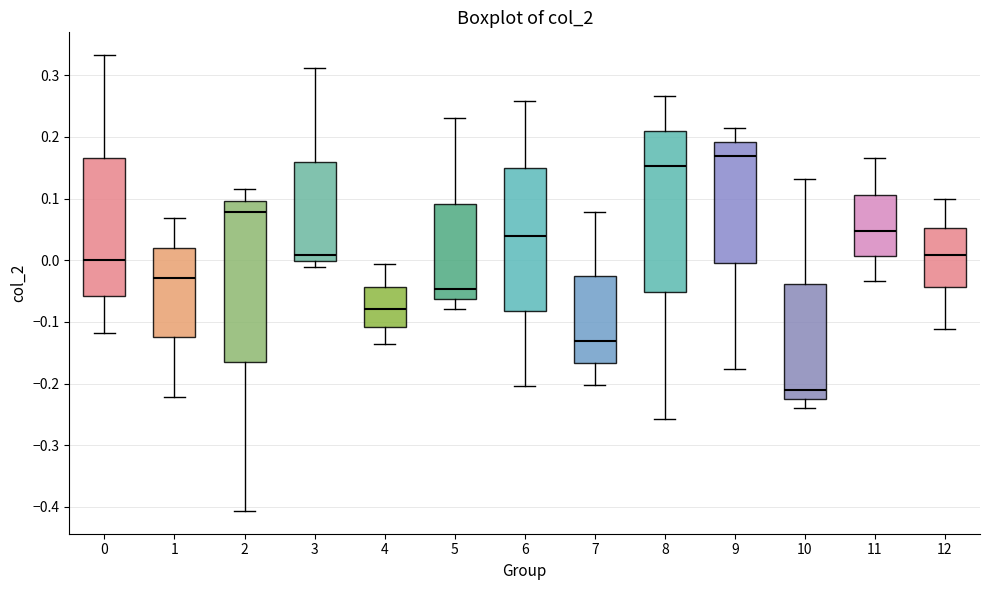

Reading left to right, transcribe this box plot: for each box, give where its median line is, the range the box spans, and where its two whiskers end, as read against the y-axis. The values are not printed on the chart, so give them approximately, as read against the axis.

0: median 0.00, box -0.06 to 0.17, whiskers -0.12 to 0.33
1: median -0.03, box -0.12 to 0.02, whiskers -0.22 to 0.07
2: median 0.08, box -0.16 to 0.10, whiskers -0.41 to 0.12
3: median 0.01, box 0.00 to 0.16, whiskers -0.01 to 0.31
4: median -0.08, box -0.11 to -0.04, whiskers -0.14 to -0.01
5: median -0.05, box -0.06 to 0.09, whiskers -0.08 to 0.23
6: median 0.04, box -0.08 to 0.15, whiskers -0.20 to 0.26
7: median -0.13, box -0.17 to -0.03, whiskers -0.20 to 0.08
8: median 0.15, box -0.05 to 0.21, whiskers -0.26 to 0.27
9: median 0.17, box 0.00 to 0.19, whiskers -0.18 to 0.21
10: median -0.21, box -0.23 to -0.04, whiskers -0.24 to 0.13
11: median 0.05, box 0.01 to 0.11, whiskers -0.03 to 0.17
12: median 0.01, box -0.04 to 0.05, whiskers -0.11 to 0.10